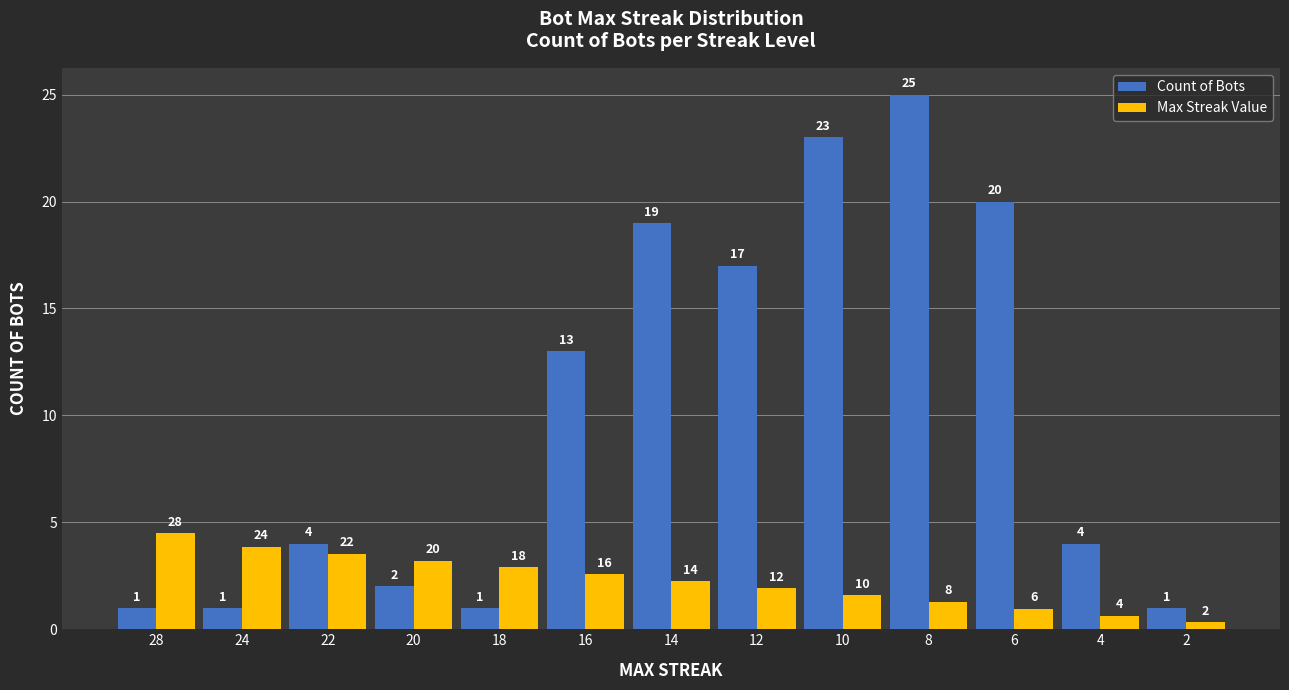

At which label does Count of Bots reach its peak?

8